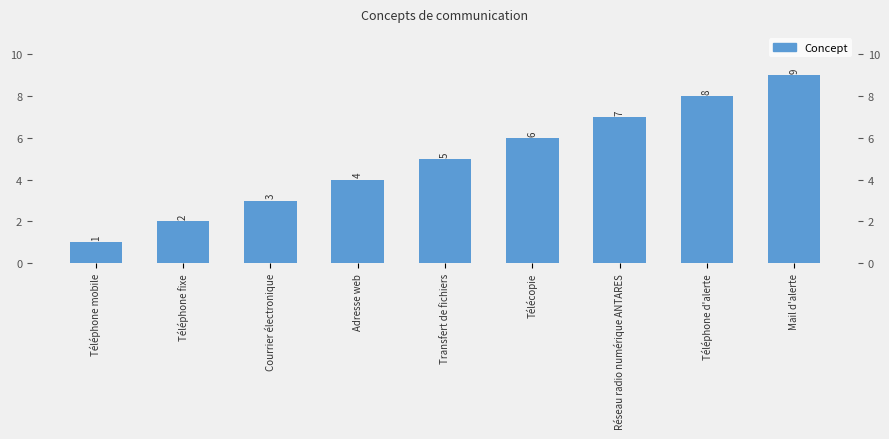

What is the difference between the maximum and minimum values?

8